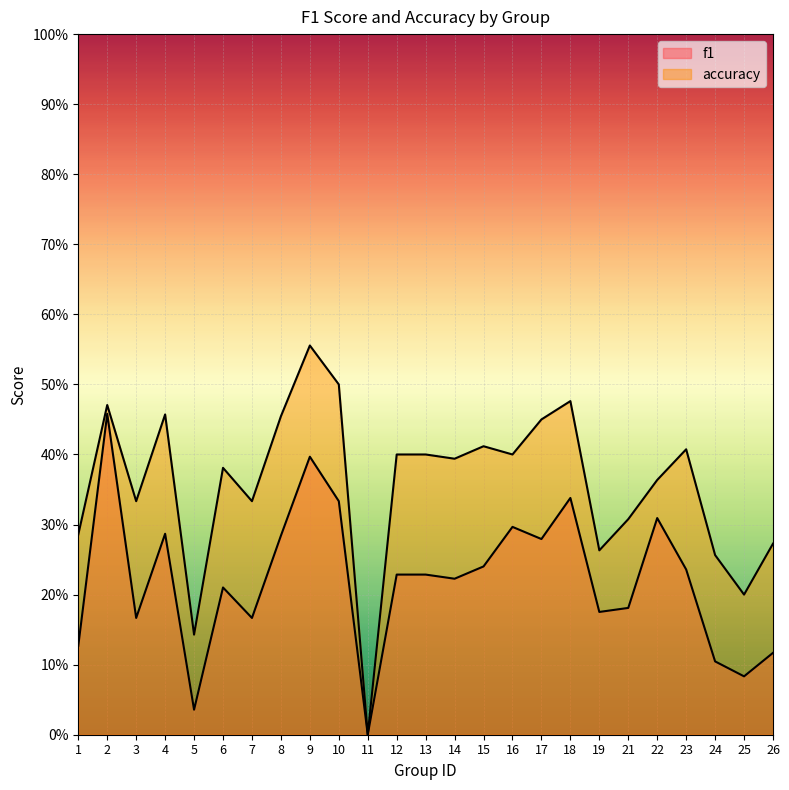

Where is the first local minimum for accuracy?

3